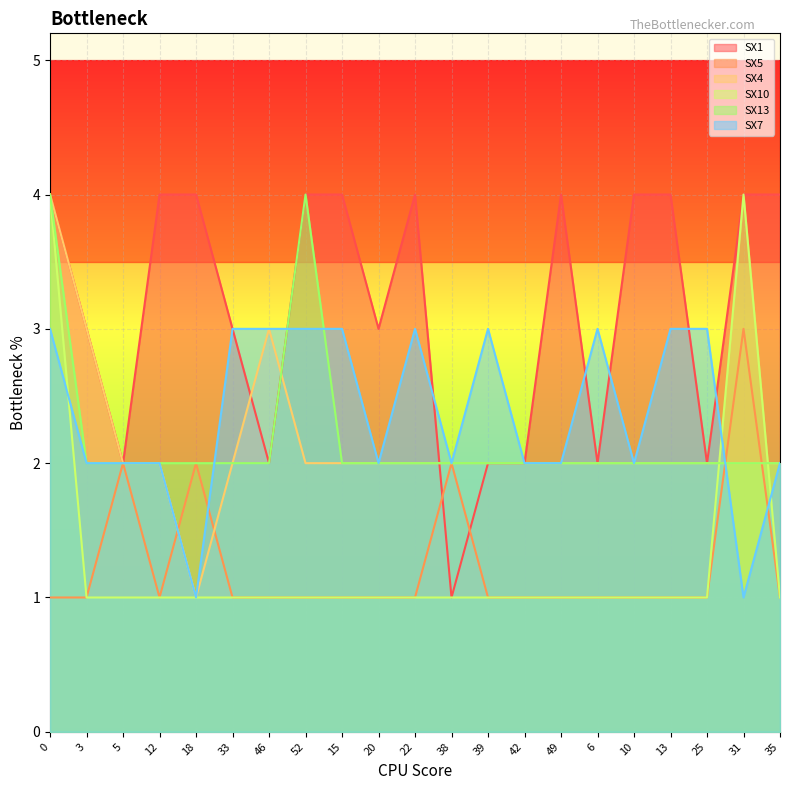

Is it true that SX7 equals 3 at 20?

False